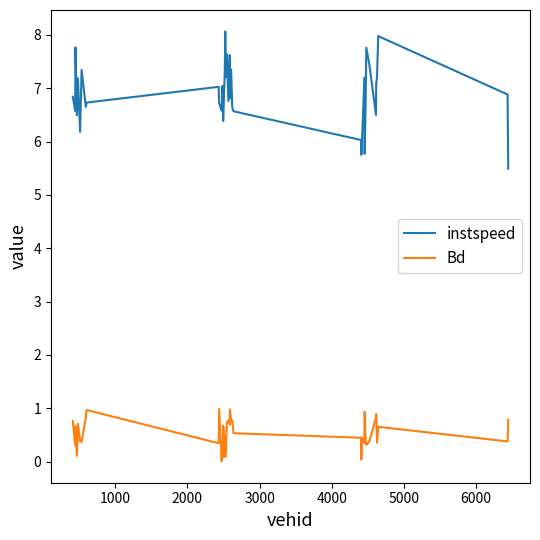

Which series has the largest total across all categories?

instspeed